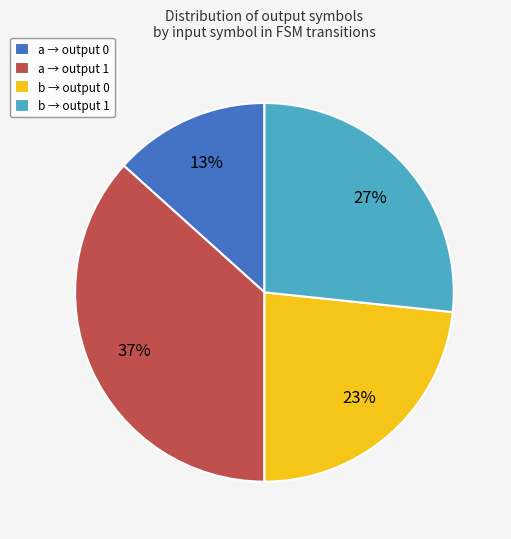

To the nearest percent, what portion does a → output 0 represent?

13%